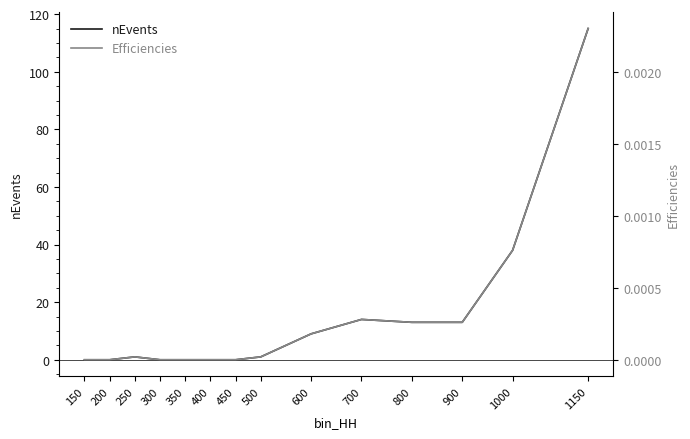

Is it true that Efficiencies equals -0.0 at 200?

False